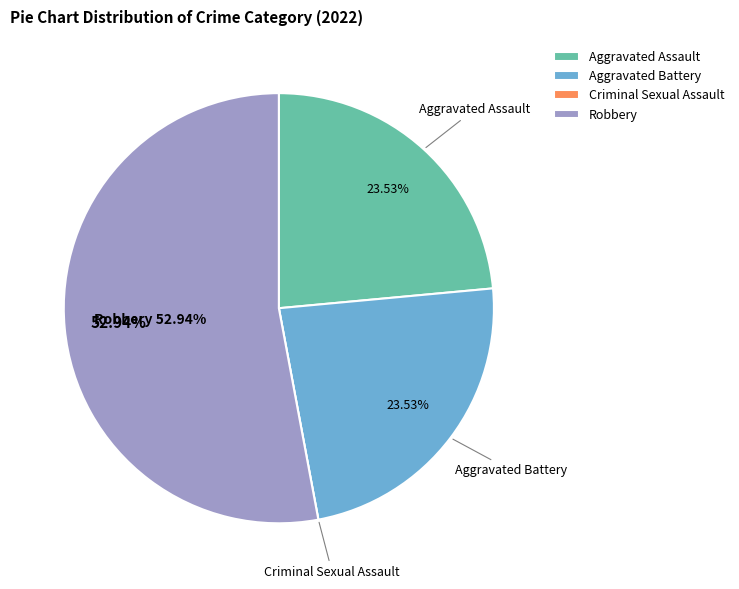

Between Robbery and Aggravated Assault, which is larger?

Robbery